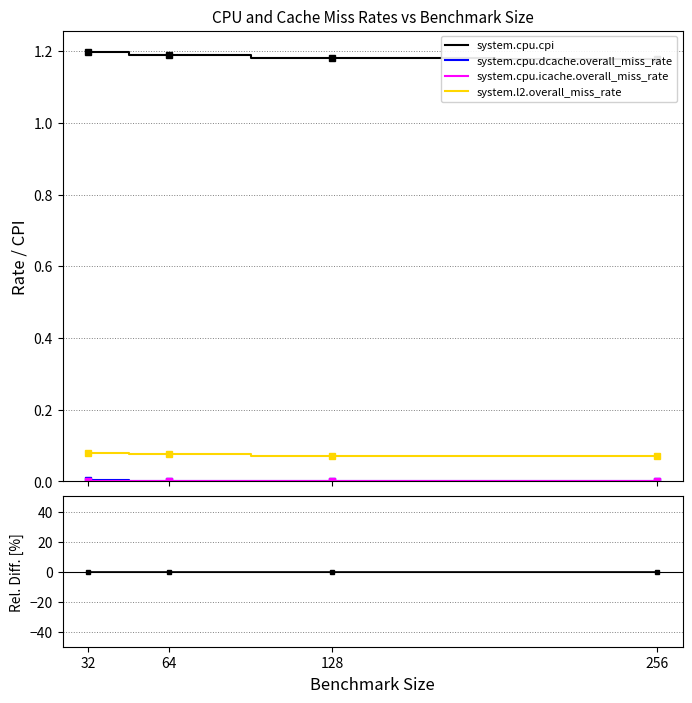

Which category has the highest value across all series?

32